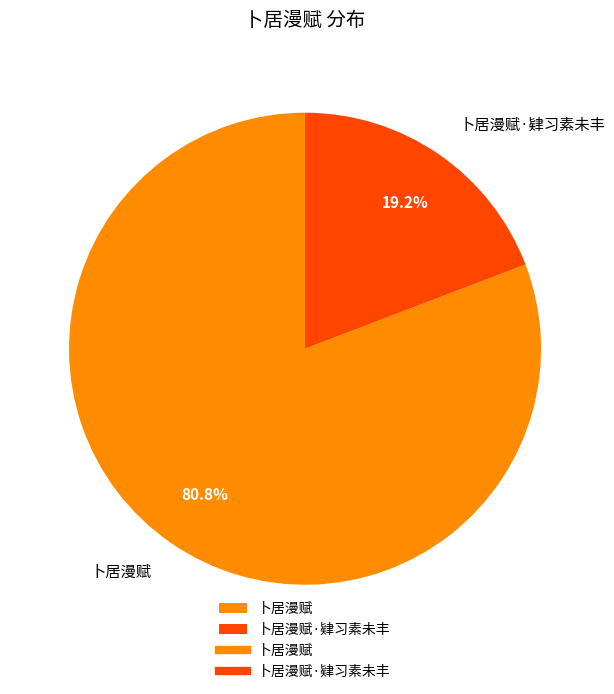

To the nearest percent, what is the difference between the 卜居漫赋·肄习素未丰 and 卜居漫赋 slice percentages?

62%